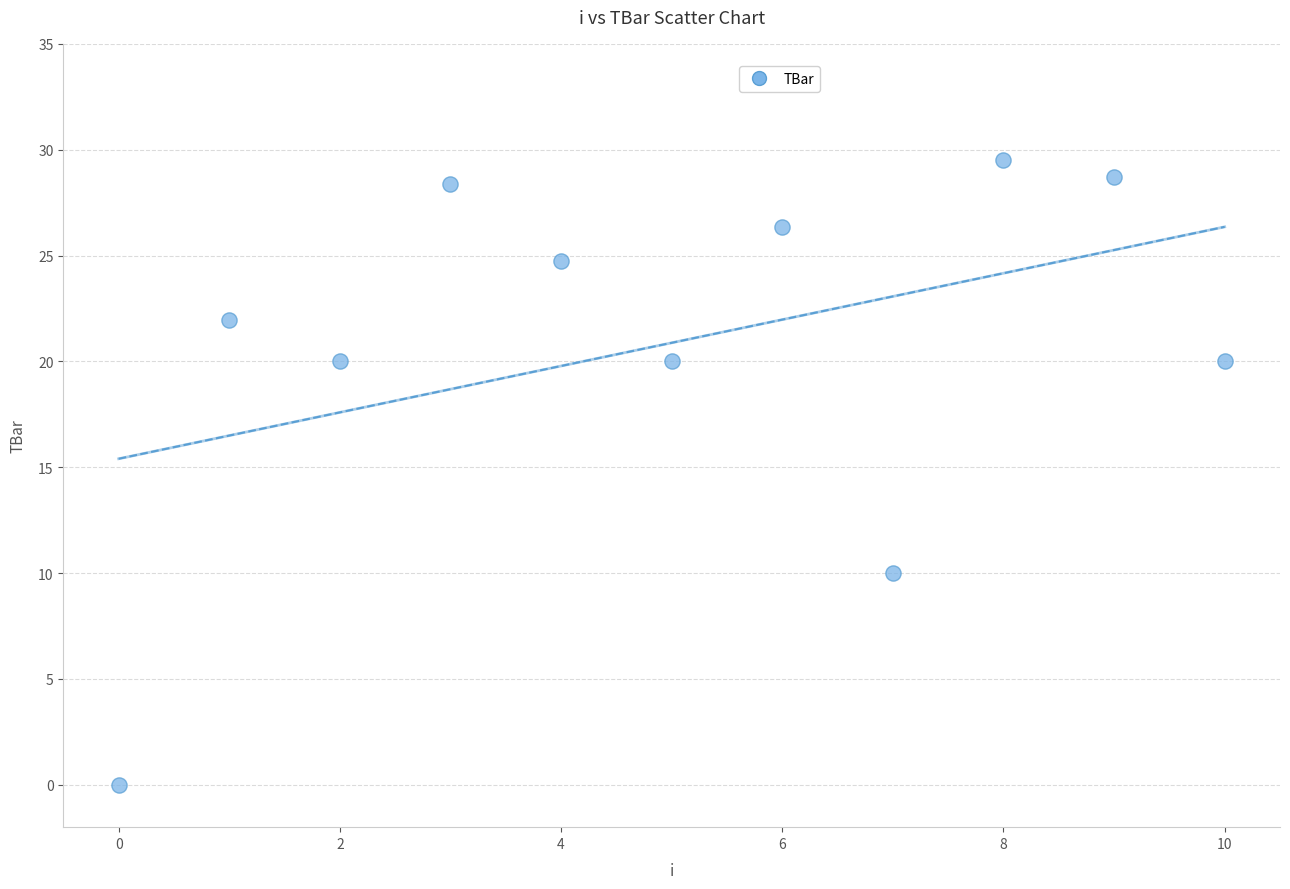

What is the average Y value?

20.9